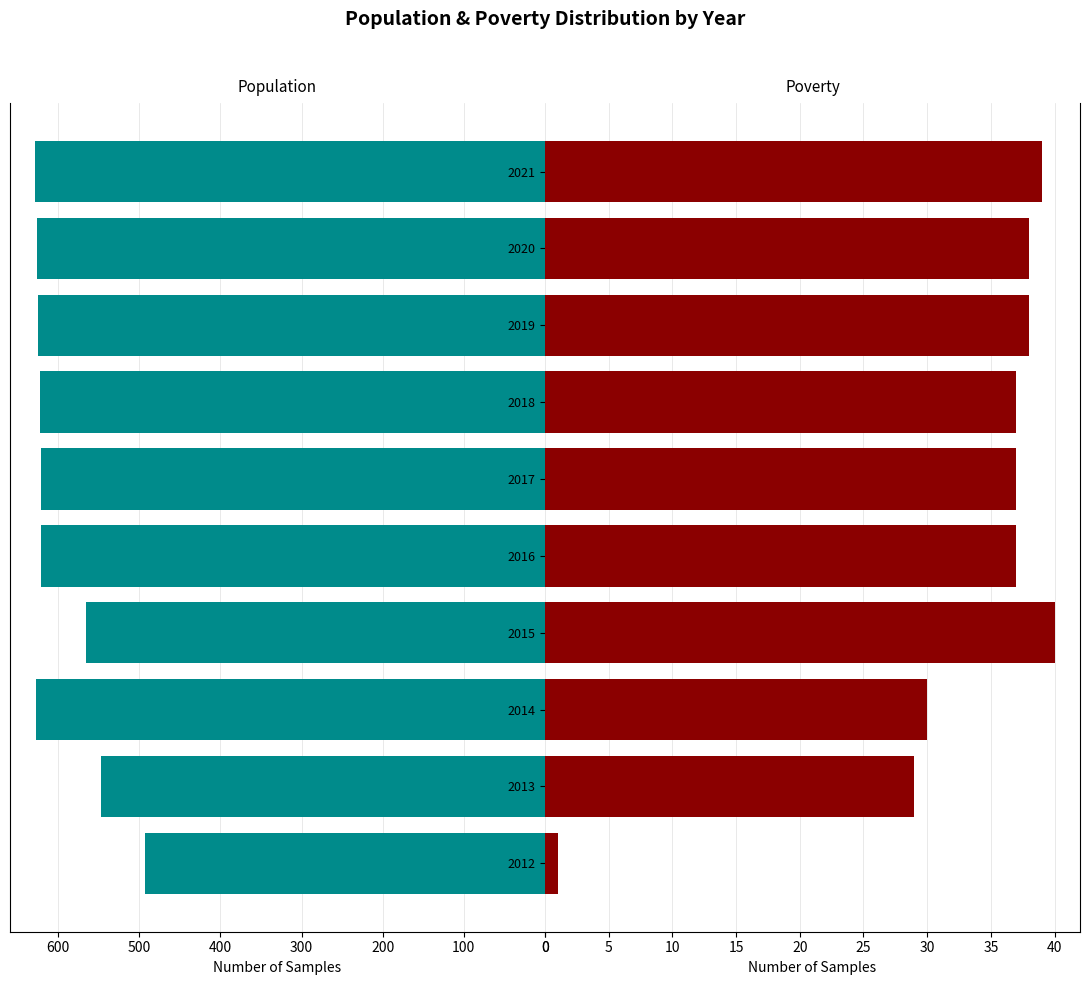

How many series are shown in this chart?

2